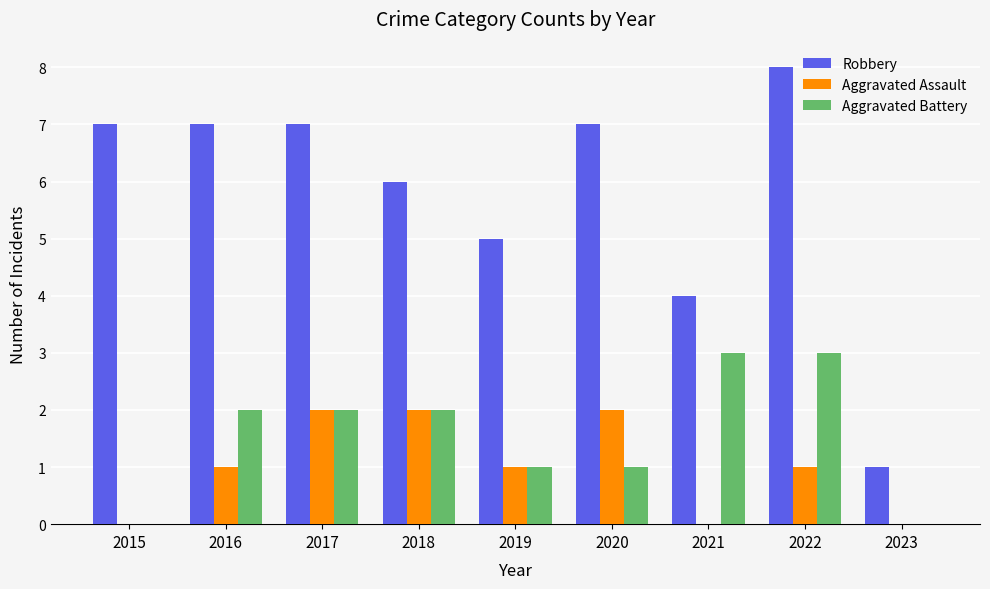

What is the sum of the Aggravated Battery values at 2017 and 2022?

5